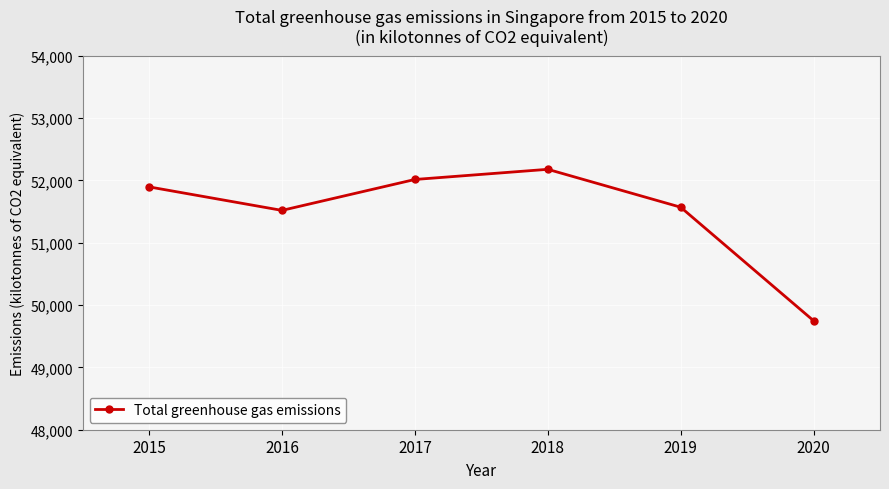

Rank the categories by value from lowest to highest.

2020, 2016, 2019, 2015, 2017, 2018